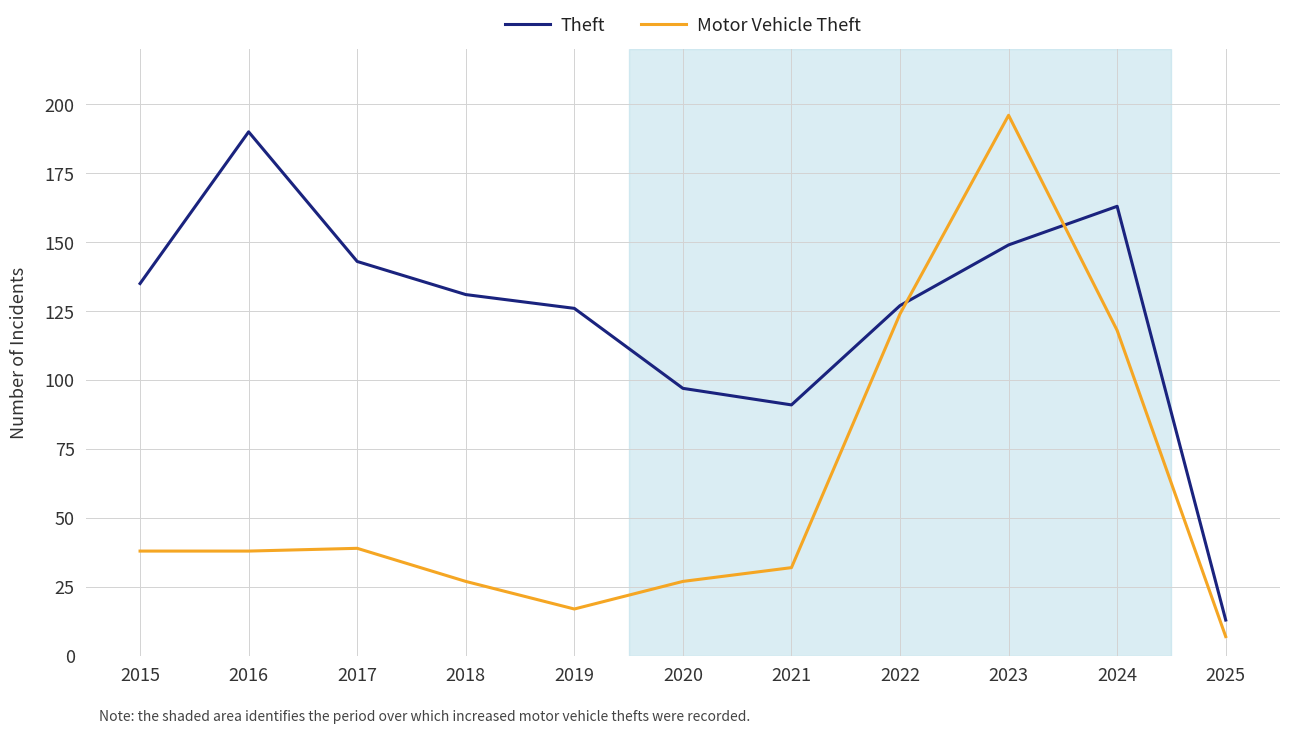

The value of Motor Vehicle Theft at 2020 is 27. True or false?

True